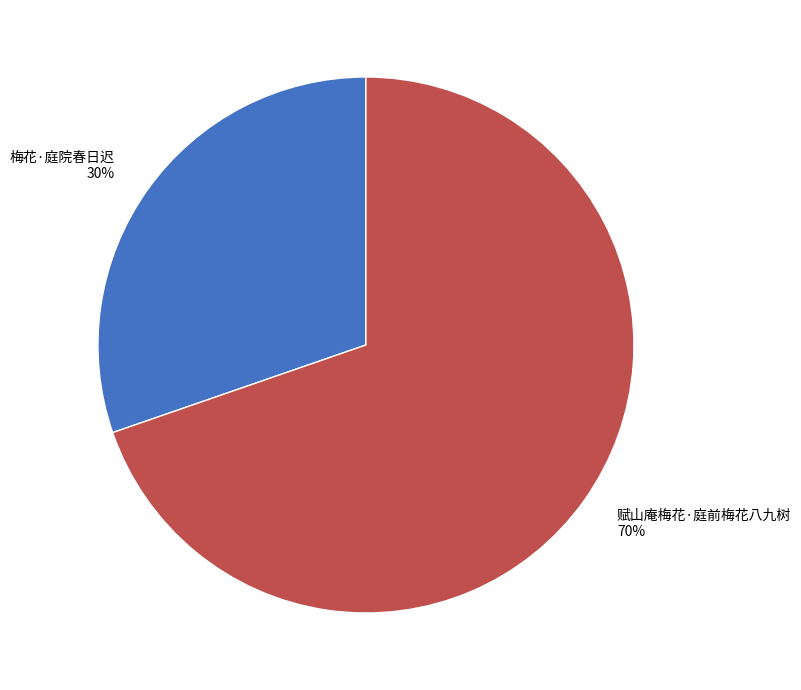

How many segments does this pie chart have?

2